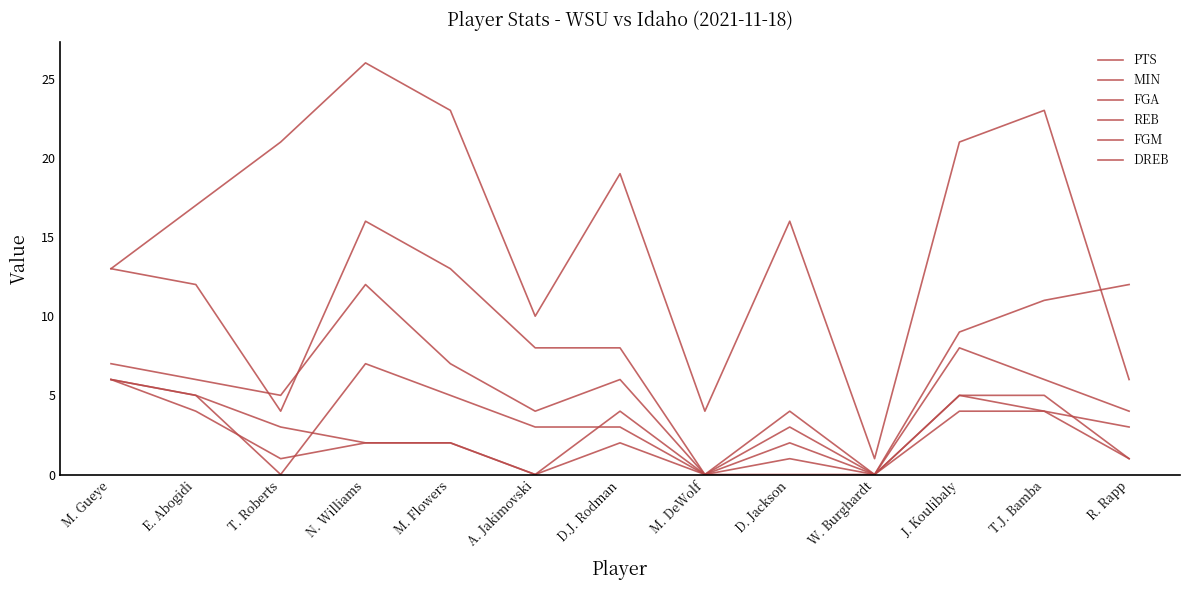

How many DREB values are between 1 and 4?

8